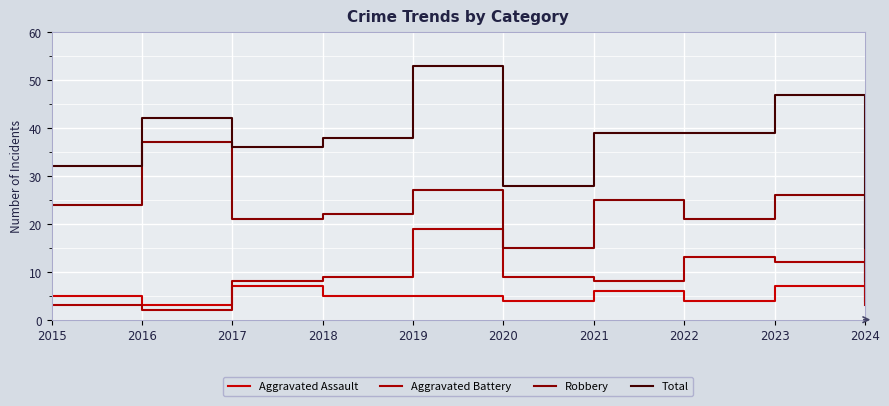

How many Aggravated Assault values are between 4 and 6?

7